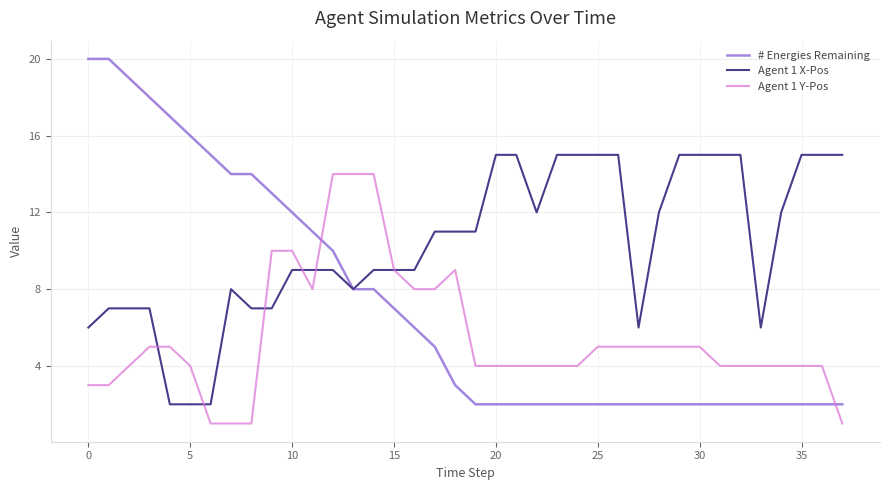

What is the maximum value for Agent 1 X-Pos?

15